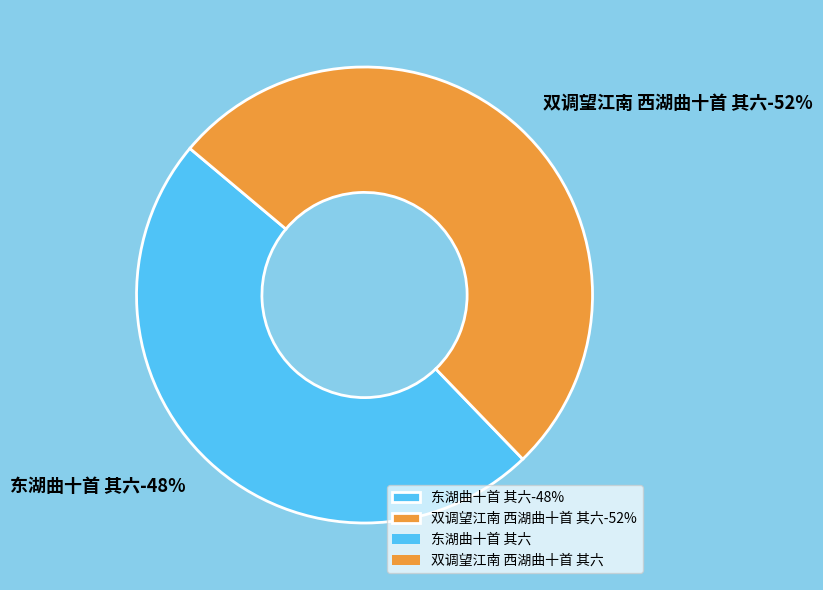

Is it true that 东湖曲十首 其六 is 62% of the pie?

False